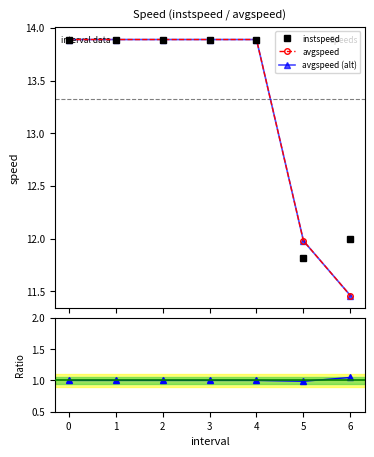

Reading right to left, extract all data points from this chart.

instspeed: 12.0	11.8	13.9	13.9	13.9	13.9	13.9
avgspeed: 11.5	12.0	13.9	13.9	13.9	13.9	13.9
avgspeed (alt): 11.5	12.0	13.9	13.9	13.9	13.9	13.9
ratio: 1.0	1.0	1.0	1.0	1.0	1.0	1.0